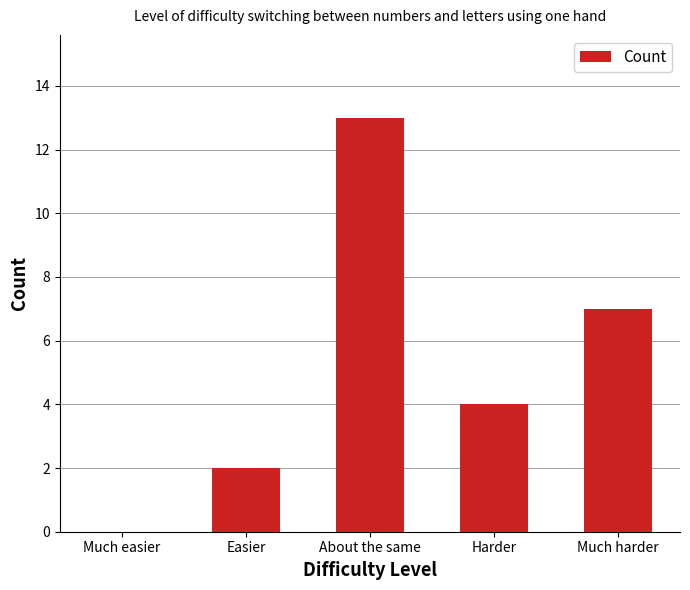

What is the sum of all values?

26